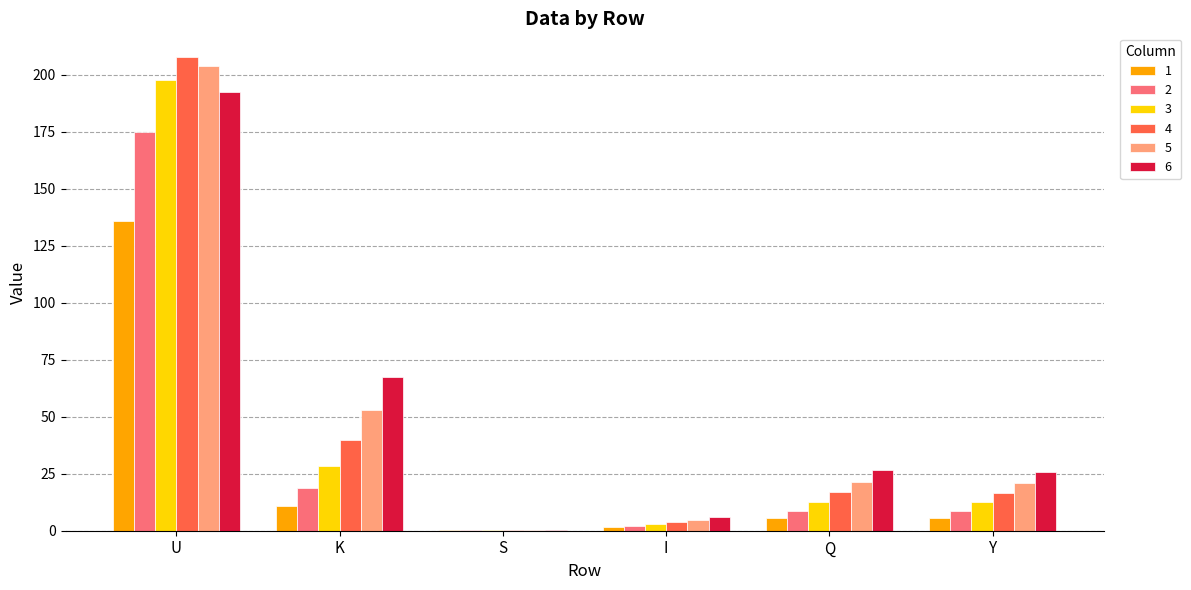

Which category has the highest value in the 4 series?

U